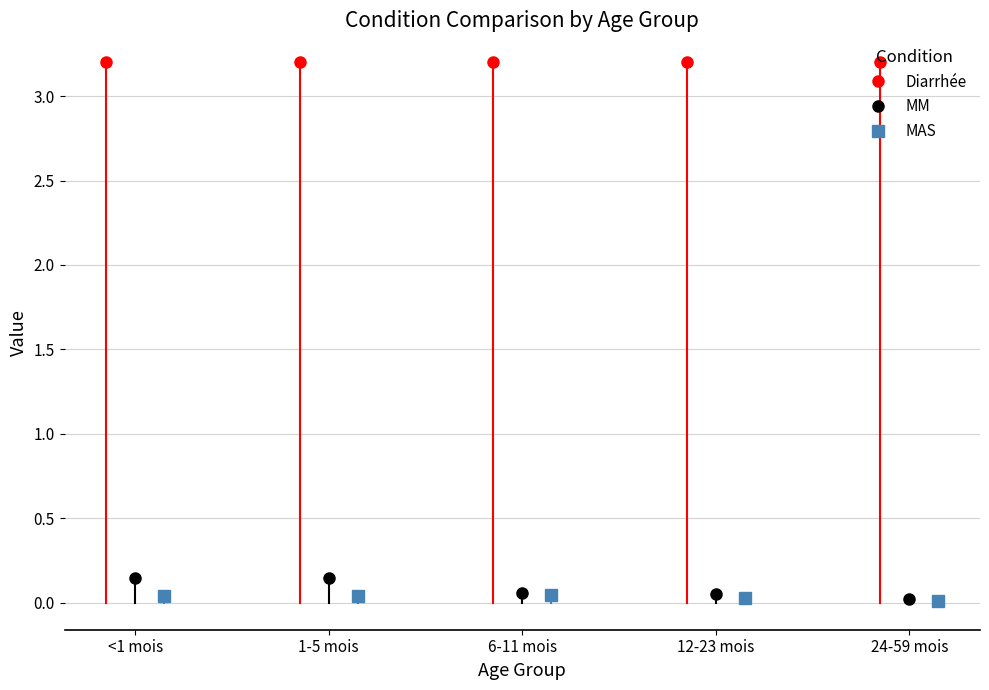

What is the sum of the MM values at 1-5 mois and <1 mois?

0.3